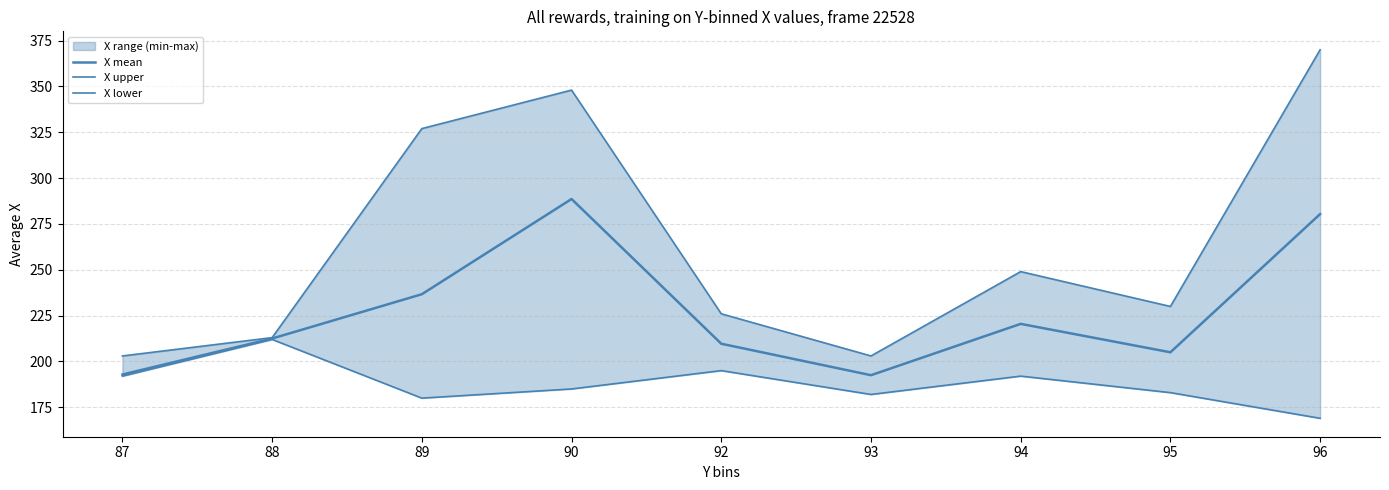

Reading left to right, list all the values displayed in this chart.

X mean: 192.9	212.5	236.7	288.6	209.7	192.5	220.5	205.0	280.4
X upper: 203.0	213.0	327.0	348.0	226.0	203.0	249.0	230.0	370.0
X lower: 192.0	212.0	180.0	185.0	195.0	182.0	192.0	183.0	169.0